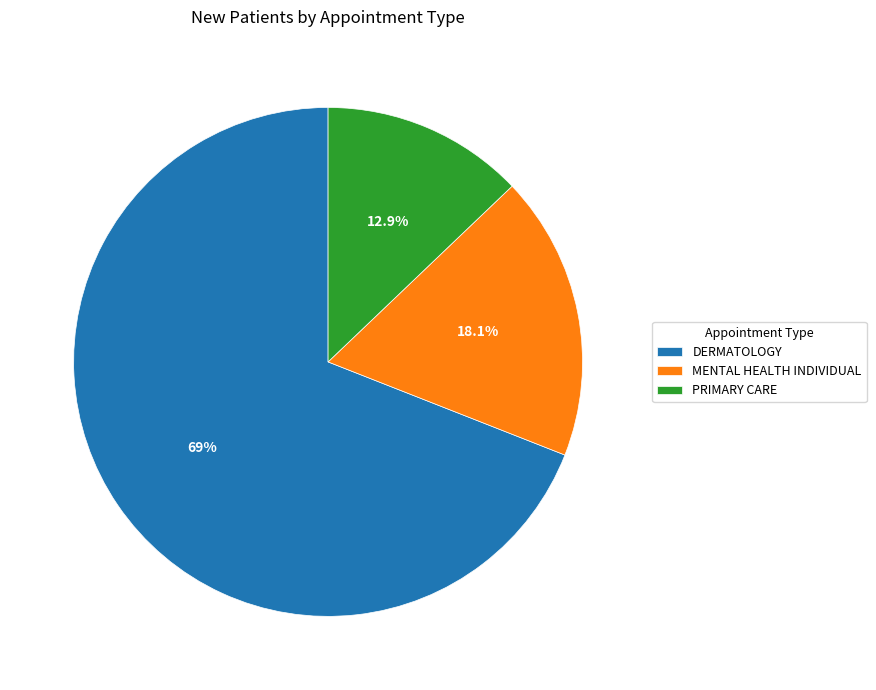

Is DERMATOLOGY the majority of the pie?

Yes